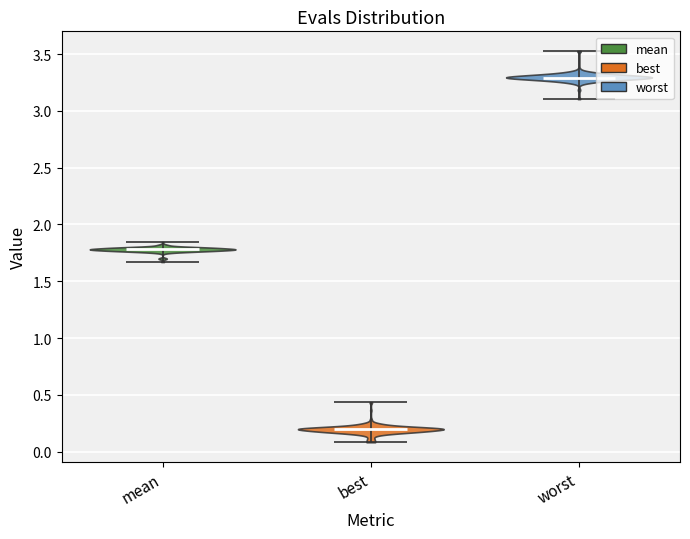

Reading left to right, read every violin against the y-axis: where its median line is, and the lowest and highest points it reaches. The values are not printed on the chart, so give them approximately, as read against the axis.

mean: median line 1.80, lowest point 1.65, highest point 1.85
best: median line 0.20, lowest point 0.10, highest point 0.45
worst: median line 3.30, lowest point 3.10, highest point 3.55